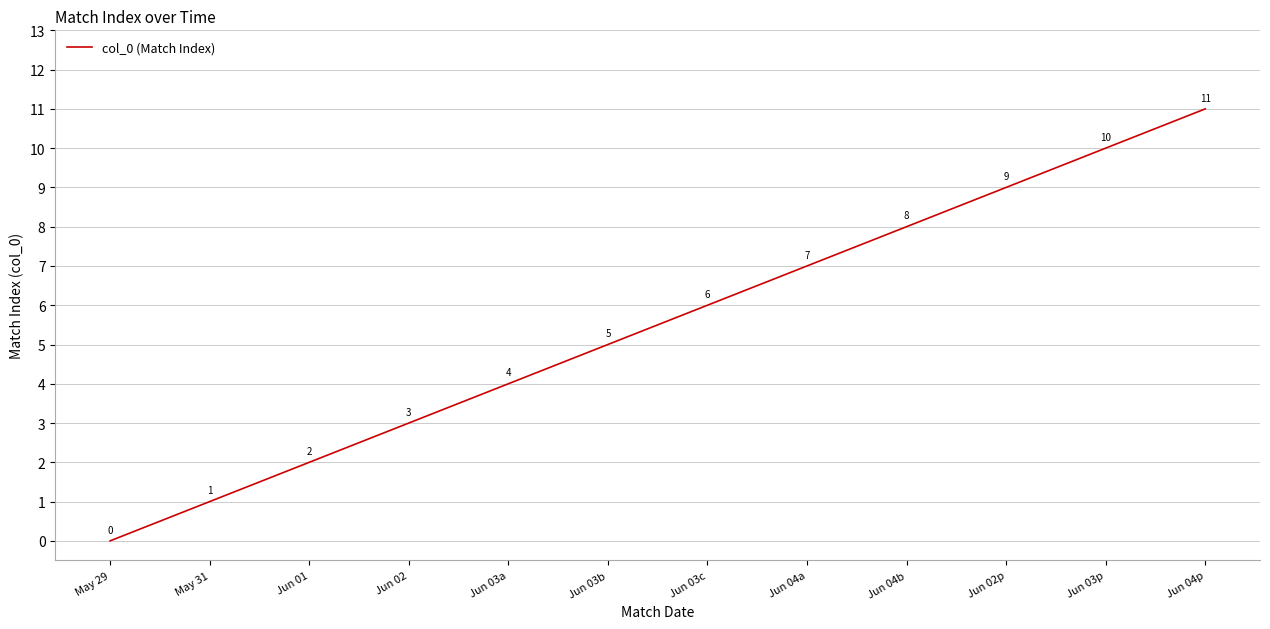

Rank the categories by value from lowest to highest.

May 29, May 31, Jun 01, Jun 02, Jun 03a, Jun 03b, Jun 03c, Jun 04a, Jun 04b, Jun 02p, Jun 03p, Jun 04p